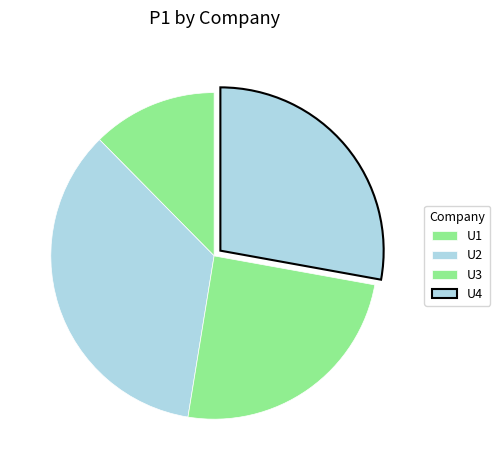

What is the ratio of the value at U2 to the value at U3?

1.4